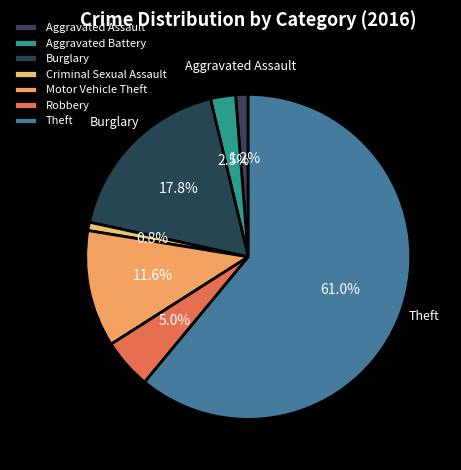

What is the change in value from Motor Vehicle Theft to Theft?

+119